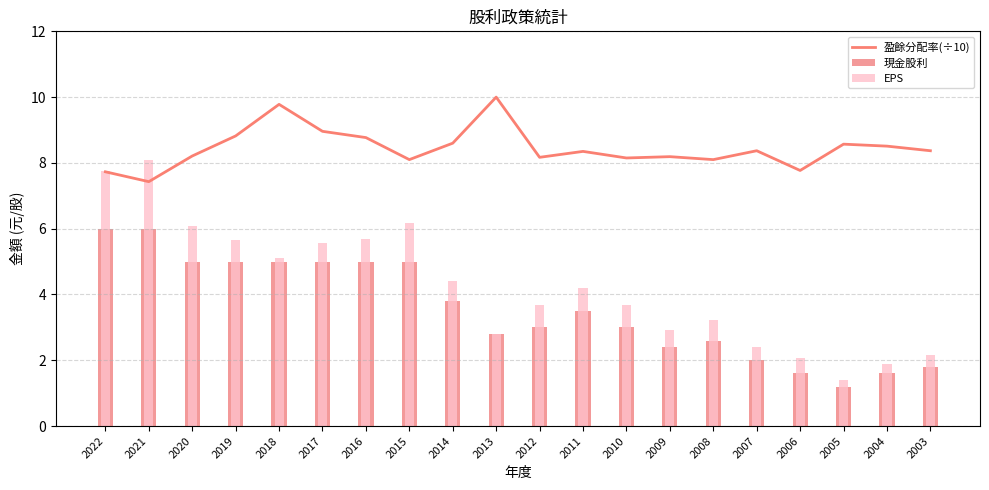

True or false: 盈餘分配率(÷10) has a value of 8.2 at 2010.

True